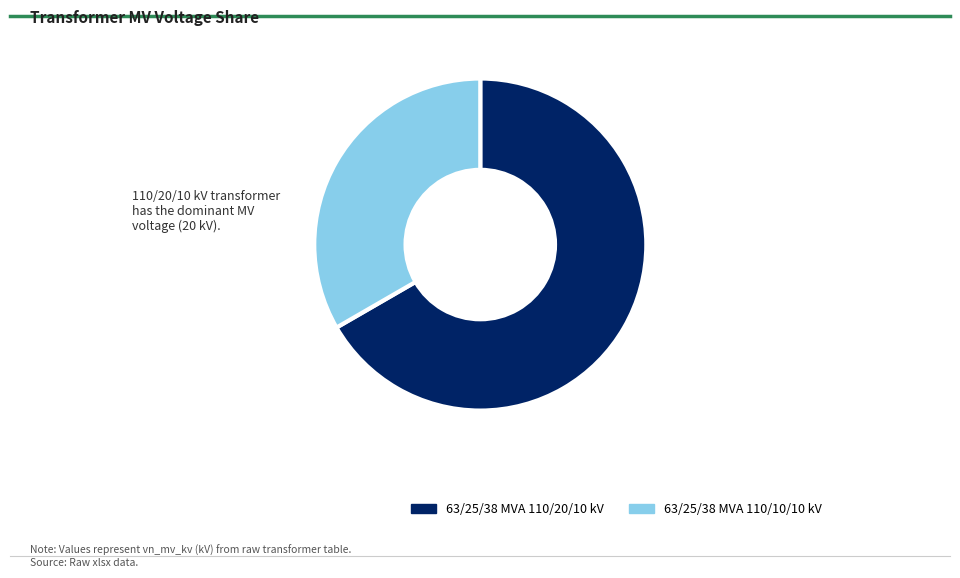

Which slice is the largest?

63/25/38 MVA 110/20/10 kV